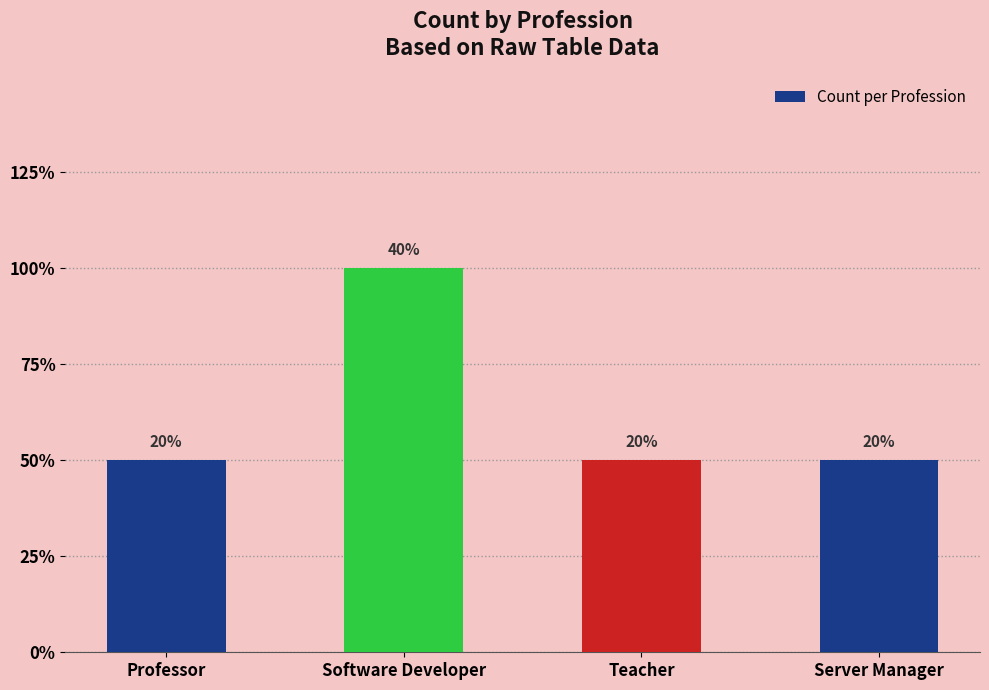

Are the bars horizontal?

No